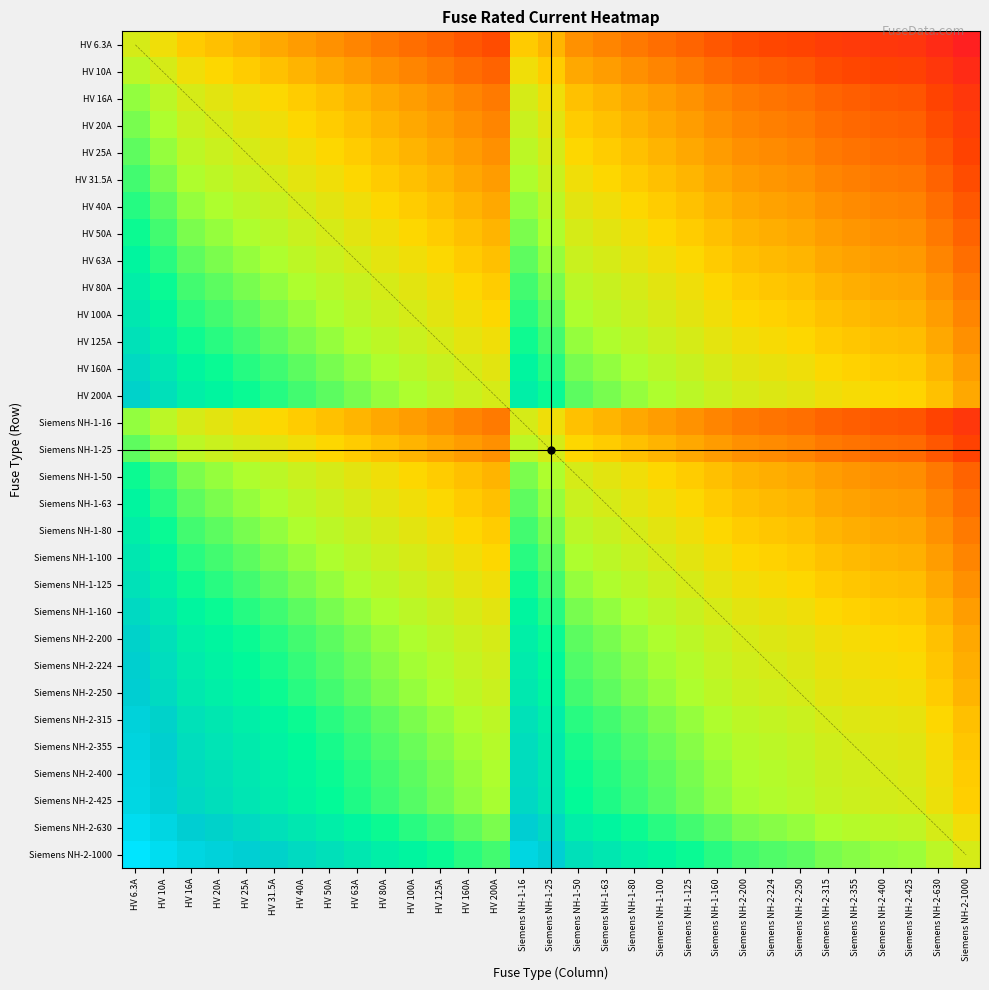

Reading left to right, transcribe all the data shown in this chart.

HV 6.3A: HV 6.3A=0.0	HV 10A=-0.5	HV 16A=-0.9	HV 20A=-1.2	HV 25A=-1.4	HV 31.5A=-1.6	HV 40A=-1.8	HV 50A=-2.1	HV 63A=-2.3	HV 80A=-2.5	HV 100A=-2.8	HV 125A=-3.0	HV 160A=-3.2	HV 200A=-3.5	Siemens NH-1-16=-0.9	Siemens NH-1-25=-1.4	Siemens NH-1-50=-2.1	Siemens NH-1-63=-2.3	Siemens NH-1-80=-2.5	Siemens NH-1-100=-2.8	Siemens NH-1-125=-3.0	Siemens NH-1-160=-3.2	Siemens NH-2-200=-3.5	Siemens NH-2-224=-3.6	Siemens NH-2-250=-3.7	Siemens NH-2-315=-3.9	Siemens NH-2-355=-4.0	Siemens NH-2-400=-4.2	Siemens NH-2-425=-4.2	Siemens NH-2-630=-4.6	Siemens NH-2-1000=-5.1
HV 10A: HV 6.3A=0.5	HV 10A=0.0	HV 16A=-0.5	HV 20A=-0.7	HV 25A=-0.9	HV 31.5A=-1.1	HV 40A=-1.4	HV 50A=-1.6	HV 63A=-1.8	HV 80A=-2.1	HV 100A=-2.3	HV 125A=-2.5	HV 160A=-2.8	HV 200A=-3.0	Siemens NH-1-16=-0.5	Siemens NH-1-25=-0.9	Siemens NH-1-50=-1.6	Siemens NH-1-63=-1.8	Siemens NH-1-80=-2.1	Siemens NH-1-100=-2.3	Siemens NH-1-125=-2.5	Siemens NH-1-160=-2.8	Siemens NH-2-200=-3.0	Siemens NH-2-224=-3.1	Siemens NH-2-250=-3.2	Siemens NH-2-315=-3.4	Siemens NH-2-355=-3.6	Siemens NH-2-400=-3.7	Siemens NH-2-425=-3.7	Siemens NH-2-630=-4.1	Siemens NH-2-1000=-4.6
HV 16A: HV 6.3A=0.9	HV 10A=0.5	HV 16A=0.0	HV 20A=-0.2	HV 25A=-0.4	HV 31.5A=-0.7	HV 40A=-0.9	HV 50A=-1.1	HV 63A=-1.4	HV 80A=-1.6	HV 100A=-1.8	HV 125A=-2.1	HV 160A=-2.3	HV 200A=-2.5	Siemens NH-1-16=0.0	Siemens NH-1-25=-0.4	Siemens NH-1-50=-1.1	Siemens NH-1-63=-1.4	Siemens NH-1-80=-1.6	Siemens NH-1-100=-1.8	Siemens NH-1-125=-2.1	Siemens NH-1-160=-2.3	Siemens NH-2-200=-2.5	Siemens NH-2-224=-2.6	Siemens NH-2-250=-2.7	Siemens NH-2-315=-3.0	Siemens NH-2-355=-3.1	Siemens NH-2-400=-3.2	Siemens NH-2-425=-3.3	Siemens NH-2-630=-3.7	Siemens NH-2-1000=-4.1
HV 20A: HV 6.3A=1.2	HV 10A=0.7	HV 16A=0.2	HV 20A=0.0	HV 25A=-0.2	HV 31.5A=-0.5	HV 40A=-0.7	HV 50A=-0.9	HV 63A=-1.1	HV 80A=-1.4	HV 100A=-1.6	HV 125A=-1.8	HV 160A=-2.1	HV 200A=-2.3	Siemens NH-1-16=0.2	Siemens NH-1-25=-0.2	Siemens NH-1-50=-0.9	Siemens NH-1-63=-1.1	Siemens NH-1-80=-1.4	Siemens NH-1-100=-1.6	Siemens NH-1-125=-1.8	Siemens NH-1-160=-2.1	Siemens NH-2-200=-2.3	Siemens NH-2-224=-2.4	Siemens NH-2-250=-2.5	Siemens NH-2-315=-2.8	Siemens NH-2-355=-2.9	Siemens NH-2-400=-3.0	Siemens NH-2-425=-3.1	Siemens NH-2-630=-3.4	Siemens NH-2-1000=-3.9
HV 25A: HV 6.3A=1.4	HV 10A=0.9	HV 16A=0.4	HV 20A=0.2	HV 25A=0.0	HV 31.5A=-0.2	HV 40A=-0.5	HV 50A=-0.7	HV 63A=-0.9	HV 80A=-1.2	HV 100A=-1.4	HV 125A=-1.6	HV 160A=-1.9	HV 200A=-2.1	Siemens NH-1-16=0.4	Siemens NH-1-25=0.0	Siemens NH-1-50=-0.7	Siemens NH-1-63=-0.9	Siemens NH-1-80=-1.2	Siemens NH-1-100=-1.4	Siemens NH-1-125=-1.6	Siemens NH-1-160=-1.9	Siemens NH-2-200=-2.1	Siemens NH-2-224=-2.2	Siemens NH-2-250=-2.3	Siemens NH-2-315=-2.5	Siemens NH-2-355=-2.7	Siemens NH-2-400=-2.8	Siemens NH-2-425=-2.8	Siemens NH-2-630=-3.2	Siemens NH-2-1000=-3.7
HV 31.5A: HV 6.3A=1.6	HV 10A=1.1	HV 16A=0.7	HV 20A=0.5	HV 25A=0.2	HV 31.5A=0.0	HV 40A=-0.2	HV 50A=-0.5	HV 63A=-0.7	HV 80A=-0.9	HV 100A=-1.2	HV 125A=-1.4	HV 160A=-1.6	HV 200A=-1.8	Siemens NH-1-16=0.7	Siemens NH-1-25=0.2	Siemens NH-1-50=-0.5	Siemens NH-1-63=-0.7	Siemens NH-1-80=-0.9	Siemens NH-1-100=-1.2	Siemens NH-1-125=-1.4	Siemens NH-1-160=-1.6	Siemens NH-2-200=-1.8	Siemens NH-2-224=-2.0	Siemens NH-2-250=-2.1	Siemens NH-2-315=-2.3	Siemens NH-2-355=-2.4	Siemens NH-2-400=-2.5	Siemens NH-2-425=-2.6	Siemens NH-2-630=-3.0	Siemens NH-2-1000=-3.5
HV 40A: HV 6.3A=1.8	HV 10A=1.4	HV 16A=0.9	HV 20A=0.7	HV 25A=0.5	HV 31.5A=0.2	HV 40A=0.0	HV 50A=-0.2	HV 63A=-0.5	HV 80A=-0.7	HV 100A=-0.9	HV 125A=-1.1	HV 160A=-1.4	HV 200A=-1.6	Siemens NH-1-16=0.9	Siemens NH-1-25=0.5	Siemens NH-1-50=-0.2	Siemens NH-1-63=-0.5	Siemens NH-1-80=-0.7	Siemens NH-1-100=-0.9	Siemens NH-1-125=-1.1	Siemens NH-1-160=-1.4	Siemens NH-2-200=-1.6	Siemens NH-2-224=-1.7	Siemens NH-2-250=-1.8	Siemens NH-2-315=-2.1	Siemens NH-2-355=-2.2	Siemens NH-2-400=-2.3	Siemens NH-2-425=-2.4	Siemens NH-2-630=-2.8	Siemens NH-2-1000=-3.2
HV 50A: HV 6.3A=2.1	HV 10A=1.6	HV 16A=1.1	HV 20A=0.9	HV 25A=0.7	HV 31.5A=0.5	HV 40A=0.2	HV 50A=0.0	HV 63A=-0.2	HV 80A=-0.5	HV 100A=-0.7	HV 125A=-0.9	HV 160A=-1.2	HV 200A=-1.4	Siemens NH-1-16=1.1	Siemens NH-1-25=0.7	Siemens NH-1-50=0.0	Siemens NH-1-63=-0.2	Siemens NH-1-80=-0.5	Siemens NH-1-100=-0.7	Siemens NH-1-125=-0.9	Siemens NH-1-160=-1.2	Siemens NH-2-200=-1.4	Siemens NH-2-224=-1.5	Siemens NH-2-250=-1.6	Siemens NH-2-315=-1.8	Siemens NH-2-355=-2.0	Siemens NH-2-400=-2.1	Siemens NH-2-425=-2.1	Siemens NH-2-630=-2.5	Siemens NH-2-1000=-3.0
HV 63A: HV 6.3A=2.3	HV 10A=1.8	HV 16A=1.4	HV 20A=1.1	HV 25A=0.9	HV 31.5A=0.7	HV 40A=0.5	HV 50A=0.2	HV 63A=0.0	HV 80A=-0.2	HV 100A=-0.5	HV 125A=-0.7	HV 160A=-0.9	HV 200A=-1.2	Siemens NH-1-16=1.4	Siemens NH-1-25=0.9	Siemens NH-1-50=0.2	Siemens NH-1-63=0.0	Siemens NH-1-80=-0.2	Siemens NH-1-100=-0.5	Siemens NH-1-125=-0.7	Siemens NH-1-160=-0.9	Siemens NH-2-200=-1.2	Siemens NH-2-224=-1.3	Siemens NH-2-250=-1.4	Siemens NH-2-315=-1.6	Siemens NH-2-355=-1.7	Siemens NH-2-400=-1.8	Siemens NH-2-425=-1.9	Siemens NH-2-630=-2.3	Siemens NH-2-1000=-2.8
HV 80A: HV 6.3A=2.5	HV 10A=2.1	HV 16A=1.6	HV 20A=1.4	HV 25A=1.2	HV 31.5A=0.9	HV 40A=0.7	HV 50A=0.5	HV 63A=0.2	HV 80A=0.0	HV 100A=-0.2	HV 125A=-0.4	HV 160A=-0.7	HV 200A=-0.9	Siemens NH-1-16=1.6	Siemens NH-1-25=1.2	Siemens NH-1-50=0.5	Siemens NH-1-63=0.2	Siemens NH-1-80=0.0	Siemens NH-1-100=-0.2	Siemens NH-1-125=-0.4	Siemens NH-1-160=-0.7	Siemens NH-2-200=-0.9	Siemens NH-2-224=-1.0	Siemens NH-2-250=-1.1	Siemens NH-2-315=-1.4	Siemens NH-2-355=-1.5	Siemens NH-2-400=-1.6	Siemens NH-2-425=-1.7	Siemens NH-2-630=-2.1	Siemens NH-2-1000=-2.5
HV 100A: HV 6.3A=2.8	HV 10A=2.3	HV 16A=1.8	HV 20A=1.6	HV 25A=1.4	HV 31.5A=1.2	HV 40A=0.9	HV 50A=0.7	HV 63A=0.5	HV 80A=0.2	HV 100A=0.0	HV 125A=-0.2	HV 160A=-0.5	HV 200A=-0.7	Siemens NH-1-16=1.8	Siemens NH-1-25=1.4	Siemens NH-1-50=0.7	Siemens NH-1-63=0.5	Siemens NH-1-80=0.2	Siemens NH-1-100=0.0	Siemens NH-1-125=-0.2	Siemens NH-1-160=-0.5	Siemens NH-2-200=-0.7	Siemens NH-2-224=-0.8	Siemens NH-2-250=-0.9	Siemens NH-2-315=-1.1	Siemens NH-2-355=-1.3	Siemens NH-2-400=-1.4	Siemens NH-2-425=-1.4	Siemens NH-2-630=-1.8	Siemens NH-2-1000=-2.3
HV 125A: HV 6.3A=3.0	HV 10A=2.5	HV 16A=2.1	HV 20A=1.8	HV 25A=1.6	HV 31.5A=1.4	HV 40A=1.1	HV 50A=0.9	HV 63A=0.7	HV 80A=0.4	HV 100A=0.2	HV 125A=0.0	HV 160A=-0.2	HV 200A=-0.5	Siemens NH-1-16=2.1	Siemens NH-1-25=1.6	Siemens NH-1-50=0.9	Siemens NH-1-63=0.7	Siemens NH-1-80=0.4	Siemens NH-1-100=0.2	Siemens NH-1-125=0.0	Siemens NH-1-160=-0.2	Siemens NH-2-200=-0.5	Siemens NH-2-224=-0.6	Siemens NH-2-250=-0.7	Siemens NH-2-315=-0.9	Siemens NH-2-355=-1.0	Siemens NH-2-400=-1.2	Siemens NH-2-425=-1.2	Siemens NH-2-630=-1.6	Siemens NH-2-1000=-2.1
HV 160A: HV 6.3A=3.2	HV 10A=2.8	HV 16A=2.3	HV 20A=2.1	HV 25A=1.9	HV 31.5A=1.6	HV 40A=1.4	HV 50A=1.2	HV 63A=0.9	HV 80A=0.7	HV 100A=0.5	HV 125A=0.2	HV 160A=0.0	HV 200A=-0.2	Siemens NH-1-16=2.3	Siemens NH-1-25=1.9	Siemens NH-1-50=1.2	Siemens NH-1-63=0.9	Siemens NH-1-80=0.7	Siemens NH-1-100=0.5	Siemens NH-1-125=0.2	Siemens NH-1-160=0.0	Siemens NH-2-200=-0.2	Siemens NH-2-224=-0.3	Siemens NH-2-250=-0.4	Siemens NH-2-315=-0.7	Siemens NH-2-355=-0.8	Siemens NH-2-400=-0.9	Siemens NH-2-425=-1.0	Siemens NH-2-630=-1.4	Siemens NH-2-1000=-1.8
HV 200A: HV 6.3A=3.5	HV 10A=3.0	HV 16A=2.5	HV 20A=2.3	HV 25A=2.1	HV 31.5A=1.8	HV 40A=1.6	HV 50A=1.4	HV 63A=1.2	HV 80A=0.9	HV 100A=0.7	HV 125A=0.5	HV 160A=0.2	HV 200A=0.0	Siemens NH-1-16=2.5	Siemens NH-1-25=2.1	Siemens NH-1-50=1.4	Siemens NH-1-63=1.2	Siemens NH-1-80=0.9	Siemens NH-1-100=0.7	Siemens NH-1-125=0.5	Siemens NH-1-160=0.2	Siemens NH-2-200=0.0	Siemens NH-2-224=-0.1	Siemens NH-2-250=-0.2	Siemens NH-2-315=-0.5	Siemens NH-2-355=-0.6	Siemens NH-2-400=-0.7	Siemens NH-2-425=-0.8	Siemens NH-2-630=-1.1	Siemens NH-2-1000=-1.6
Siemens NH-1-16: HV 6.3A=0.9	HV 10A=0.5	HV 16A=0.0	HV 20A=-0.2	HV 25A=-0.4	HV 31.5A=-0.7	HV 40A=-0.9	HV 50A=-1.1	HV 63A=-1.4	HV 80A=-1.6	HV 100A=-1.8	HV 125A=-2.1	HV 160A=-2.3	HV 200A=-2.5	Siemens NH-1-16=0.0	Siemens NH-1-25=-0.4	Siemens NH-1-50=-1.1	Siemens NH-1-63=-1.4	Siemens NH-1-80=-1.6	Siemens NH-1-100=-1.8	Siemens NH-1-125=-2.1	Siemens NH-1-160=-2.3	Siemens NH-2-200=-2.5	Siemens NH-2-224=-2.6	Siemens NH-2-250=-2.7	Siemens NH-2-315=-3.0	Siemens NH-2-355=-3.1	Siemens NH-2-400=-3.2	Siemens NH-2-425=-3.3	Siemens NH-2-630=-3.7	Siemens NH-2-1000=-4.1
Siemens NH-1-25: HV 6.3A=1.4	HV 10A=0.9	HV 16A=0.4	HV 20A=0.2	HV 25A=0.0	HV 31.5A=-0.2	HV 40A=-0.5	HV 50A=-0.7	HV 63A=-0.9	HV 80A=-1.2	HV 100A=-1.4	HV 125A=-1.6	HV 160A=-1.9	HV 200A=-2.1	Siemens NH-1-16=0.4	Siemens NH-1-25=0.0	Siemens NH-1-50=-0.7	Siemens NH-1-63=-0.9	Siemens NH-1-80=-1.2	Siemens NH-1-100=-1.4	Siemens NH-1-125=-1.6	Siemens NH-1-160=-1.9	Siemens NH-2-200=-2.1	Siemens NH-2-224=-2.2	Siemens NH-2-250=-2.3	Siemens NH-2-315=-2.5	Siemens NH-2-355=-2.7	Siemens NH-2-400=-2.8	Siemens NH-2-425=-2.8	Siemens NH-2-630=-3.2	Siemens NH-2-1000=-3.7
Siemens NH-1-50: HV 6.3A=2.1	HV 10A=1.6	HV 16A=1.1	HV 20A=0.9	HV 25A=0.7	HV 31.5A=0.5	HV 40A=0.2	HV 50A=0.0	HV 63A=-0.2	HV 80A=-0.5	HV 100A=-0.7	HV 125A=-0.9	HV 160A=-1.2	HV 200A=-1.4	Siemens NH-1-16=1.1	Siemens NH-1-25=0.7	Siemens NH-1-50=0.0	Siemens NH-1-63=-0.2	Siemens NH-1-80=-0.5	Siemens NH-1-100=-0.7	Siemens NH-1-125=-0.9	Siemens NH-1-160=-1.2	Siemens NH-2-200=-1.4	Siemens NH-2-224=-1.5	Siemens NH-2-250=-1.6	Siemens NH-2-315=-1.8	Siemens NH-2-355=-2.0	Siemens NH-2-400=-2.1	Siemens NH-2-425=-2.1	Siemens NH-2-630=-2.5	Siemens NH-2-1000=-3.0
Siemens NH-1-63: HV 6.3A=2.3	HV 10A=1.8	HV 16A=1.4	HV 20A=1.1	HV 25A=0.9	HV 31.5A=0.7	HV 40A=0.5	HV 50A=0.2	HV 63A=0.0	HV 80A=-0.2	HV 100A=-0.5	HV 125A=-0.7	HV 160A=-0.9	HV 200A=-1.2	Siemens NH-1-16=1.4	Siemens NH-1-25=0.9	Siemens NH-1-50=0.2	Siemens NH-1-63=0.0	Siemens NH-1-80=-0.2	Siemens NH-1-100=-0.5	Siemens NH-1-125=-0.7	Siemens NH-1-160=-0.9	Siemens NH-2-200=-1.2	Siemens NH-2-224=-1.3	Siemens NH-2-250=-1.4	Siemens NH-2-315=-1.6	Siemens NH-2-355=-1.7	Siemens NH-2-400=-1.8	Siemens NH-2-425=-1.9	Siemens NH-2-630=-2.3	Siemens NH-2-1000=-2.8
Siemens NH-1-80: HV 6.3A=2.5	HV 10A=2.1	HV 16A=1.6	HV 20A=1.4	HV 25A=1.2	HV 31.5A=0.9	HV 40A=0.7	HV 50A=0.5	HV 63A=0.2	HV 80A=0.0	HV 100A=-0.2	HV 125A=-0.4	HV 160A=-0.7	HV 200A=-0.9	Siemens NH-1-16=1.6	Siemens NH-1-25=1.2	Siemens NH-1-50=0.5	Siemens NH-1-63=0.2	Siemens NH-1-80=0.0	Siemens NH-1-100=-0.2	Siemens NH-1-125=-0.4	Siemens NH-1-160=-0.7	Siemens NH-2-200=-0.9	Siemens NH-2-224=-1.0	Siemens NH-2-250=-1.1	Siemens NH-2-315=-1.4	Siemens NH-2-355=-1.5	Siemens NH-2-400=-1.6	Siemens NH-2-425=-1.7	Siemens NH-2-630=-2.1	Siemens NH-2-1000=-2.5
Siemens NH-1-100: HV 6.3A=2.8	HV 10A=2.3	HV 16A=1.8	HV 20A=1.6	HV 25A=1.4	HV 31.5A=1.2	HV 40A=0.9	HV 50A=0.7	HV 63A=0.5	HV 80A=0.2	HV 100A=0.0	HV 125A=-0.2	HV 160A=-0.5	HV 200A=-0.7	Siemens NH-1-16=1.8	Siemens NH-1-25=1.4	Siemens NH-1-50=0.7	Siemens NH-1-63=0.5	Siemens NH-1-80=0.2	Siemens NH-1-100=0.0	Siemens NH-1-125=-0.2	Siemens NH-1-160=-0.5	Siemens NH-2-200=-0.7	Siemens NH-2-224=-0.8	Siemens NH-2-250=-0.9	Siemens NH-2-315=-1.1	Siemens NH-2-355=-1.3	Siemens NH-2-400=-1.4	Siemens NH-2-425=-1.4	Siemens NH-2-630=-1.8	Siemens NH-2-1000=-2.3
Siemens NH-1-125: HV 6.3A=3.0	HV 10A=2.5	HV 16A=2.1	HV 20A=1.8	HV 25A=1.6	HV 31.5A=1.4	HV 40A=1.1	HV 50A=0.9	HV 63A=0.7	HV 80A=0.4	HV 100A=0.2	HV 125A=0.0	HV 160A=-0.2	HV 200A=-0.5	Siemens NH-1-16=2.1	Siemens NH-1-25=1.6	Siemens NH-1-50=0.9	Siemens NH-1-63=0.7	Siemens NH-1-80=0.4	Siemens NH-1-100=0.2	Siemens NH-1-125=0.0	Siemens NH-1-160=-0.2	Siemens NH-2-200=-0.5	Siemens NH-2-224=-0.6	Siemens NH-2-250=-0.7	Siemens NH-2-315=-0.9	Siemens NH-2-355=-1.0	Siemens NH-2-400=-1.2	Siemens NH-2-425=-1.2	Siemens NH-2-630=-1.6	Siemens NH-2-1000=-2.1
Siemens NH-1-160: HV 6.3A=3.2	HV 10A=2.8	HV 16A=2.3	HV 20A=2.1	HV 25A=1.9	HV 31.5A=1.6	HV 40A=1.4	HV 50A=1.2	HV 63A=0.9	HV 80A=0.7	HV 100A=0.5	HV 125A=0.2	HV 160A=0.0	HV 200A=-0.2	Siemens NH-1-16=2.3	Siemens NH-1-25=1.9	Siemens NH-1-50=1.2	Siemens NH-1-63=0.9	Siemens NH-1-80=0.7	Siemens NH-1-100=0.5	Siemens NH-1-125=0.2	Siemens NH-1-160=0.0	Siemens NH-2-200=-0.2	Siemens NH-2-224=-0.3	Siemens NH-2-250=-0.4	Siemens NH-2-315=-0.7	Siemens NH-2-355=-0.8	Siemens NH-2-400=-0.9	Siemens NH-2-425=-1.0	Siemens NH-2-630=-1.4	Siemens NH-2-1000=-1.8
Siemens NH-2-200: HV 6.3A=3.5	HV 10A=3.0	HV 16A=2.5	HV 20A=2.3	HV 25A=2.1	HV 31.5A=1.8	HV 40A=1.6	HV 50A=1.4	HV 63A=1.2	HV 80A=0.9	HV 100A=0.7	HV 125A=0.5	HV 160A=0.2	HV 200A=0.0	Siemens NH-1-16=2.5	Siemens NH-1-25=2.1	Siemens NH-1-50=1.4	Siemens NH-1-63=1.2	Siemens NH-1-80=0.9	Siemens NH-1-100=0.7	Siemens NH-1-125=0.5	Siemens NH-1-160=0.2	Siemens NH-2-200=0.0	Siemens NH-2-224=-0.1	Siemens NH-2-250=-0.2	Siemens NH-2-315=-0.5	Siemens NH-2-355=-0.6	Siemens NH-2-400=-0.7	Siemens NH-2-425=-0.8	Siemens NH-2-630=-1.1	Siemens NH-2-1000=-1.6
Siemens NH-2-224: HV 6.3A=3.6	HV 10A=3.1	HV 16A=2.6	HV 20A=2.4	HV 25A=2.2	HV 31.5A=2.0	HV 40A=1.7	HV 50A=1.5	HV 63A=1.3	HV 80A=1.0	HV 100A=0.8	HV 125A=0.6	HV 160A=0.3	HV 200A=0.1	Siemens NH-1-16=2.6	Siemens NH-1-25=2.2	Siemens NH-1-50=1.5	Siemens NH-1-63=1.3	Siemens NH-1-80=1.0	Siemens NH-1-100=0.8	Siemens NH-1-125=0.6	Siemens NH-1-160=0.3	Siemens NH-2-200=0.1	Siemens NH-2-224=0.0	Siemens NH-2-250=-0.1	Siemens NH-2-315=-0.3	Siemens NH-2-355=-0.5	Siemens NH-2-400=-0.6	Siemens NH-2-425=-0.6	Siemens NH-2-630=-1.0	Siemens NH-2-1000=-1.5
Siemens NH-2-250: HV 6.3A=3.7	HV 10A=3.2	HV 16A=2.7	HV 20A=2.5	HV 25A=2.3	HV 31.5A=2.1	HV 40A=1.8	HV 50A=1.6	HV 63A=1.4	HV 80A=1.1	HV 100A=0.9	HV 125A=0.7	HV 160A=0.4	HV 200A=0.2	Siemens NH-1-16=2.7	Siemens NH-1-25=2.3	Siemens NH-1-50=1.6	Siemens NH-1-63=1.4	Siemens NH-1-80=1.1	Siemens NH-1-100=0.9	Siemens NH-1-125=0.7	Siemens NH-1-160=0.4	Siemens NH-2-200=0.2	Siemens NH-2-224=0.1	Siemens NH-2-250=0.0	Siemens NH-2-315=-0.2	Siemens NH-2-355=-0.4	Siemens NH-2-400=-0.5	Siemens NH-2-425=-0.5	Siemens NH-2-630=-0.9	Siemens NH-2-1000=-1.4
Siemens NH-2-315: HV 6.3A=3.9	HV 10A=3.4	HV 16A=3.0	HV 20A=2.8	HV 25A=2.5	HV 31.5A=2.3	HV 40A=2.1	HV 50A=1.8	HV 63A=1.6	HV 80A=1.4	HV 100A=1.1	HV 125A=0.9	HV 160A=0.7	HV 200A=0.5	Siemens NH-1-16=3.0	Siemens NH-1-25=2.5	Siemens NH-1-50=1.8	Siemens NH-1-63=1.6	Siemens NH-1-80=1.4	Siemens NH-1-100=1.1	Siemens NH-1-125=0.9	Siemens NH-1-160=0.7	Siemens NH-2-200=0.5	Siemens NH-2-224=0.3	Siemens NH-2-250=0.2	Siemens NH-2-315=0.0	Siemens NH-2-355=-0.1	Siemens NH-2-400=-0.2	Siemens NH-2-425=-0.3	Siemens NH-2-630=-0.7	Siemens NH-2-1000=-1.2
Siemens NH-2-355: HV 6.3A=4.0	HV 10A=3.6	HV 16A=3.1	HV 20A=2.9	HV 25A=2.7	HV 31.5A=2.4	HV 40A=2.2	HV 50A=2.0	HV 63A=1.7	HV 80A=1.5	HV 100A=1.3	HV 125A=1.0	HV 160A=0.8	HV 200A=0.6	Siemens NH-1-16=3.1	Siemens NH-1-25=2.7	Siemens NH-1-50=2.0	Siemens NH-1-63=1.7	Siemens NH-1-80=1.5	Siemens NH-1-100=1.3	Siemens NH-1-125=1.0	Siemens NH-1-160=0.8	Siemens NH-2-200=0.6	Siemens NH-2-224=0.5	Siemens NH-2-250=0.4	Siemens NH-2-315=0.1	Siemens NH-2-355=0.0	Siemens NH-2-400=-0.1	Siemens NH-2-425=-0.2	Siemens NH-2-630=-0.6	Siemens NH-2-1000=-1.0
Siemens NH-2-400: HV 6.3A=4.2	HV 10A=3.7	HV 16A=3.2	HV 20A=3.0	HV 25A=2.8	HV 31.5A=2.5	HV 40A=2.3	HV 50A=2.1	HV 63A=1.8	HV 80A=1.6	HV 100A=1.4	HV 125A=1.2	HV 160A=0.9	HV 200A=0.7	Siemens NH-1-16=3.2	Siemens NH-1-25=2.8	Siemens NH-1-50=2.1	Siemens NH-1-63=1.8	Siemens NH-1-80=1.6	Siemens NH-1-100=1.4	Siemens NH-1-125=1.2	Siemens NH-1-160=0.9	Siemens NH-2-200=0.7	Siemens NH-2-224=0.6	Siemens NH-2-250=0.5	Siemens NH-2-315=0.2	Siemens NH-2-355=0.1	Siemens NH-2-400=0.0	Siemens NH-2-425=-0.1	Siemens NH-2-630=-0.5	Siemens NH-2-1000=-0.9
Siemens NH-2-425: HV 6.3A=4.2	HV 10A=3.7	HV 16A=3.3	HV 20A=3.1	HV 25A=2.8	HV 31.5A=2.6	HV 40A=2.4	HV 50A=2.1	HV 63A=1.9	HV 80A=1.7	HV 100A=1.4	HV 125A=1.2	HV 160A=1.0	HV 200A=0.8	Siemens NH-1-16=3.3	Siemens NH-1-25=2.8	Siemens NH-1-50=2.1	Siemens NH-1-63=1.9	Siemens NH-1-80=1.7	Siemens NH-1-100=1.4	Siemens NH-1-125=1.2	Siemens NH-1-160=1.0	Siemens NH-2-200=0.8	Siemens NH-2-224=0.6	Siemens NH-2-250=0.5	Siemens NH-2-315=0.3	Siemens NH-2-355=0.2	Siemens NH-2-400=0.1	Siemens NH-2-425=0.0	Siemens NH-2-630=-0.4	Siemens NH-2-1000=-0.9
Siemens NH-2-630: HV 6.3A=4.6	HV 10A=4.1	HV 16A=3.7	HV 20A=3.4	HV 25A=3.2	HV 31.5A=3.0	HV 40A=2.8	HV 50A=2.5	HV 63A=2.3	HV 80A=2.1	HV 100A=1.8	HV 125A=1.6	HV 160A=1.4	HV 200A=1.1	Siemens NH-1-16=3.7	Siemens NH-1-25=3.2	Siemens NH-1-50=2.5	Siemens NH-1-63=2.3	Siemens NH-1-80=2.1	Siemens NH-1-100=1.8	Siemens NH-1-125=1.6	Siemens NH-1-160=1.4	Siemens NH-2-200=1.1	Siemens NH-2-224=1.0	Siemens NH-2-250=0.9	Siemens NH-2-315=0.7	Siemens NH-2-355=0.6	Siemens NH-2-400=0.5	Siemens NH-2-425=0.4	Siemens NH-2-630=0.0	Siemens NH-2-1000=-0.5
Siemens NH-2-1000: HV 6.3A=5.1	HV 10A=4.6	HV 16A=4.1	HV 20A=3.9	HV 25A=3.7	HV 31.5A=3.5	HV 40A=3.2	HV 50A=3.0	HV 63A=2.8	HV 80A=2.5	HV 100A=2.3	HV 125A=2.1	HV 160A=1.8	HV 200A=1.6	Siemens NH-1-16=4.1	Siemens NH-1-25=3.7	Siemens NH-1-50=3.0	Siemens NH-1-63=2.8	Siemens NH-1-80=2.5	Siemens NH-1-100=2.3	Siemens NH-1-125=2.1	Siemens NH-1-160=1.8	Siemens NH-2-200=1.6	Siemens NH-2-224=1.5	Siemens NH-2-250=1.4	Siemens NH-2-315=1.2	Siemens NH-2-355=1.0	Siemens NH-2-400=0.9	Siemens NH-2-425=0.9	Siemens NH-2-630=0.5	Siemens NH-2-1000=0.0